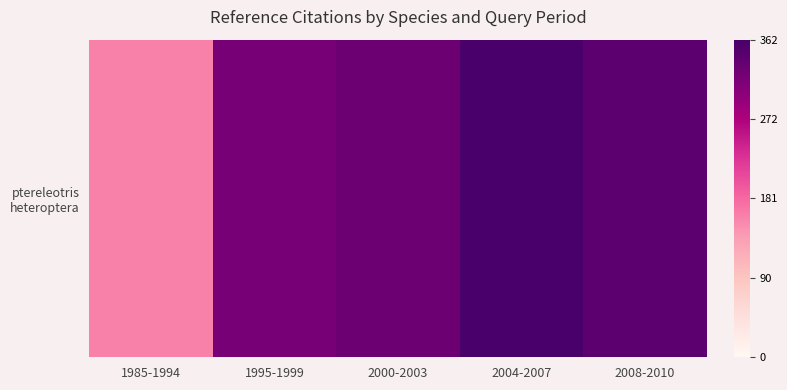

What is the difference between the second highest and minimum values?

0.5